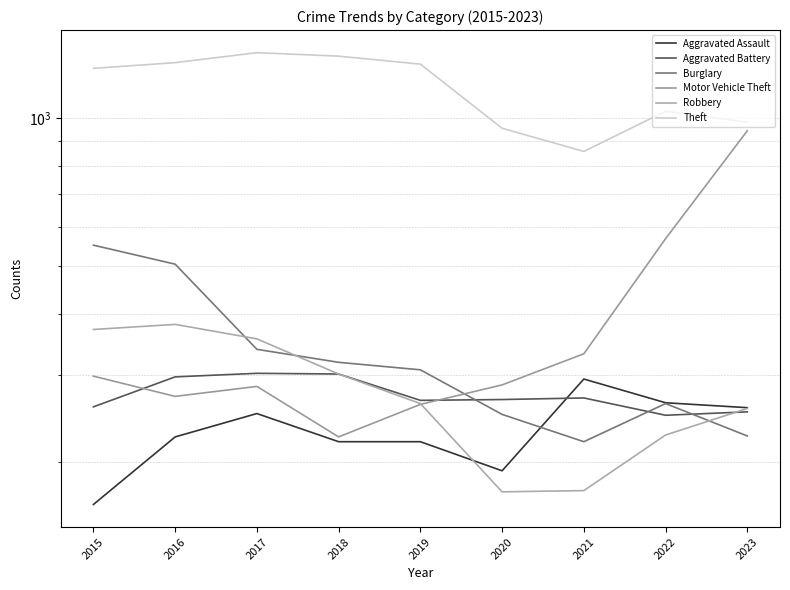

Where do Motor Vehicle Theft and Aggravated Battery first cross each other?

2015 and 2016